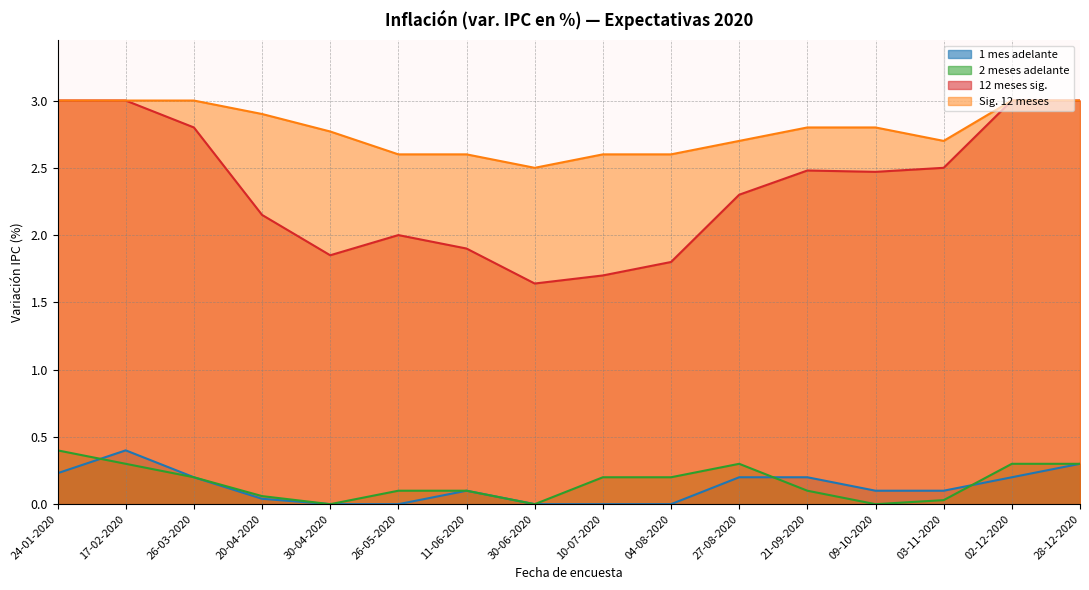

Reading left to right, what are all the values shown in this chart?

12 meses sig.: 3.0	3.0	2.8	2.1	1.9	2.0	1.9	1.6	1.7	1.8	2.3	2.5	2.5	2.5	3.0	3.0
1 mes adelante: 0.2	0.4	0.2	0.0	0.0	0.0	0.1	0.0	0.0	0.0	0.2	0.2	0.1	0.1	0.2	0.3
2 meses adelante: 0.4	0.3	0.2	0.1	0.0	0.1	0.1	0.0	0.2	0.2	0.3	0.1	0.0	0.0	0.3	0.3
Sig. 12 meses: 3.0	3.0	3.0	2.9	2.8	2.6	2.6	2.5	2.6	2.6	2.7	2.8	2.8	2.7	3.0	3.0